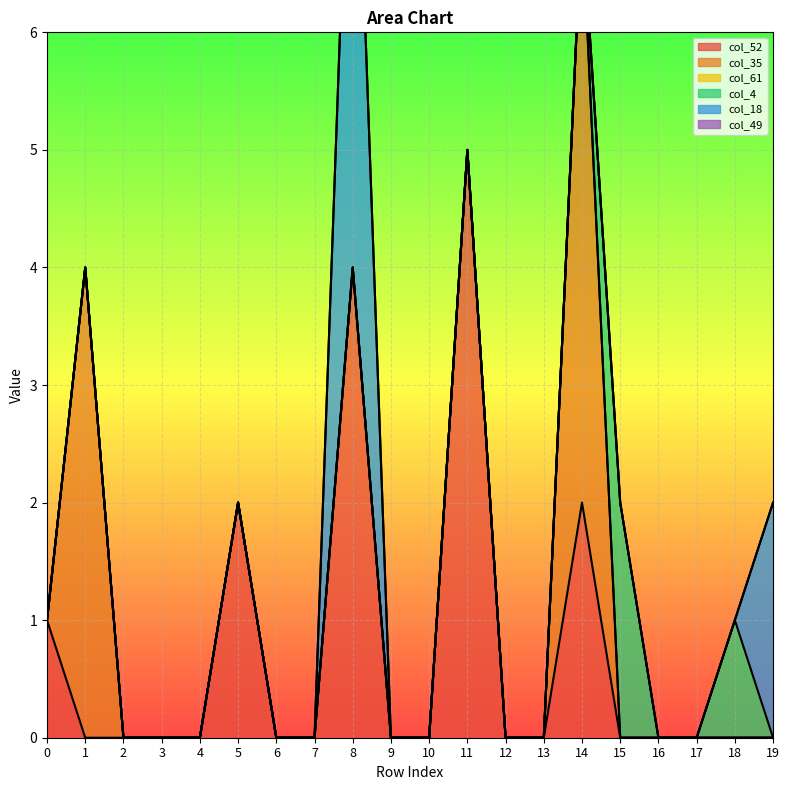

At how many categories does at least one series exceed 4?

3